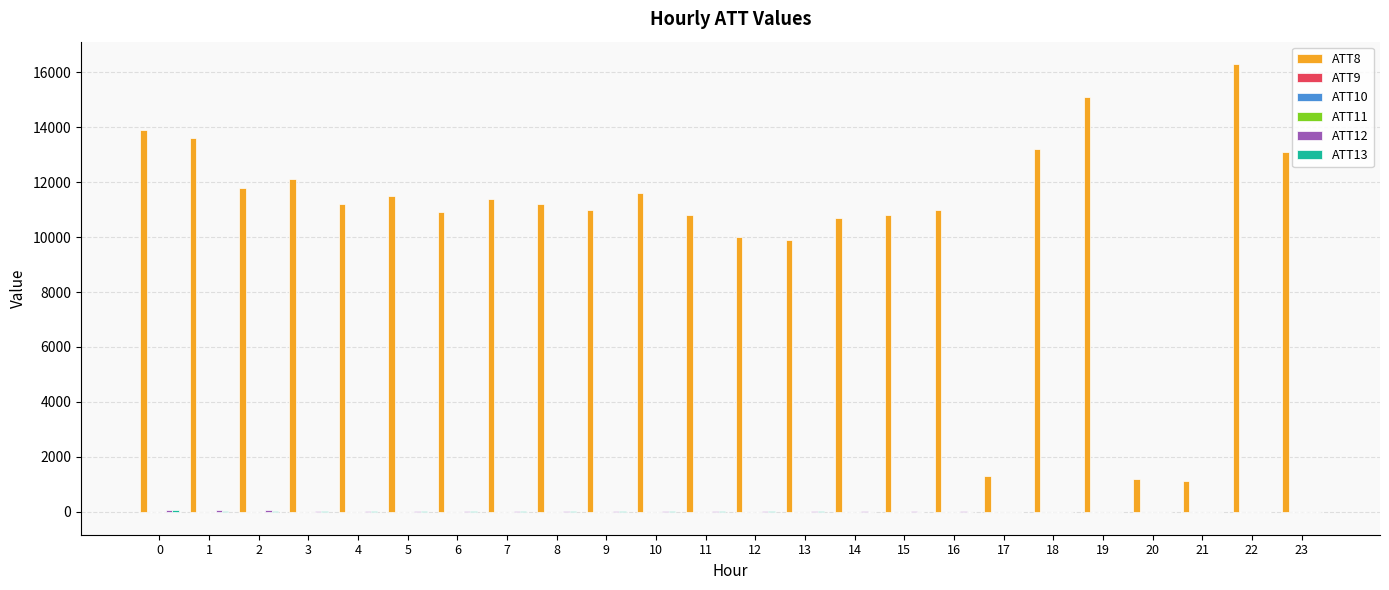

Which series has the largest range (max minus min)?

ATT8